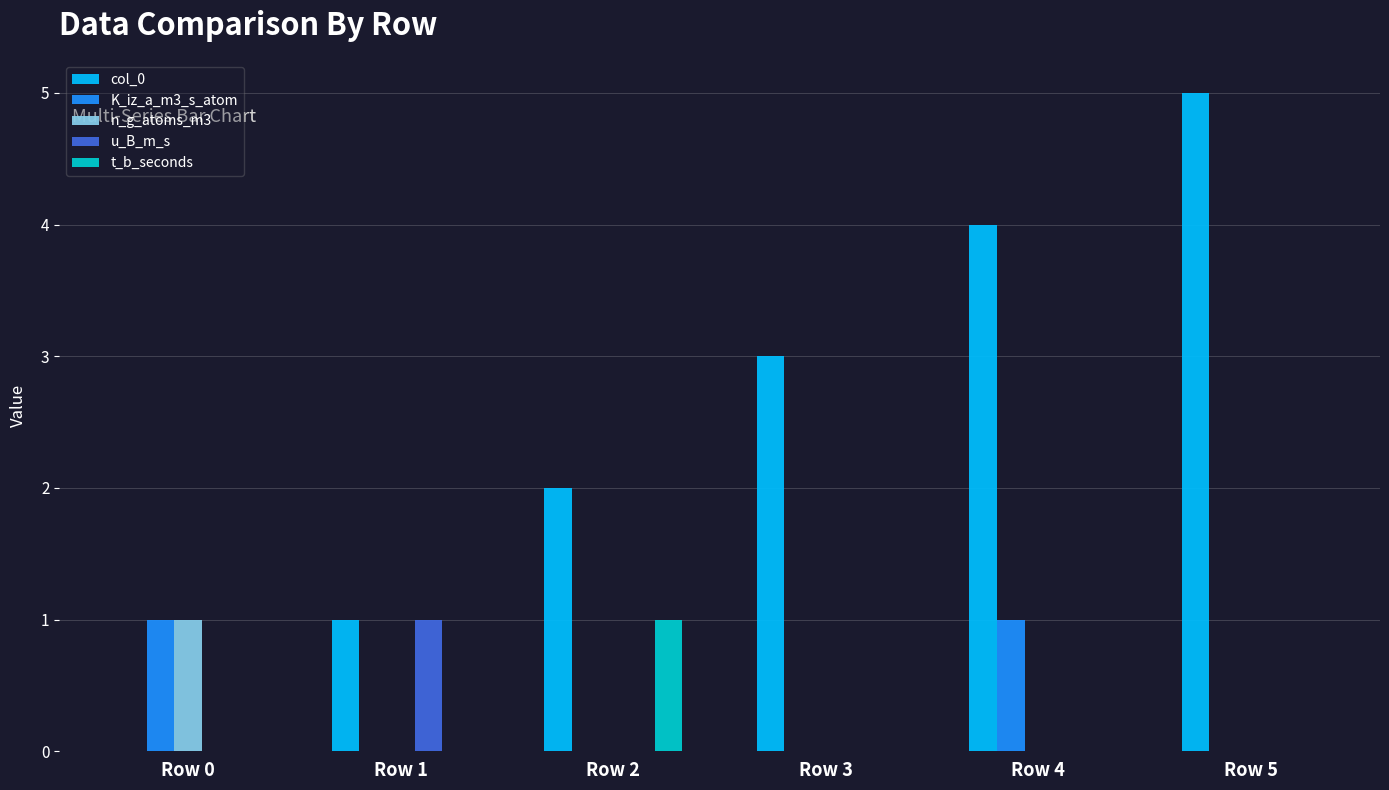

How many n_g_atoms_m3 values are between 0 and 1?

6